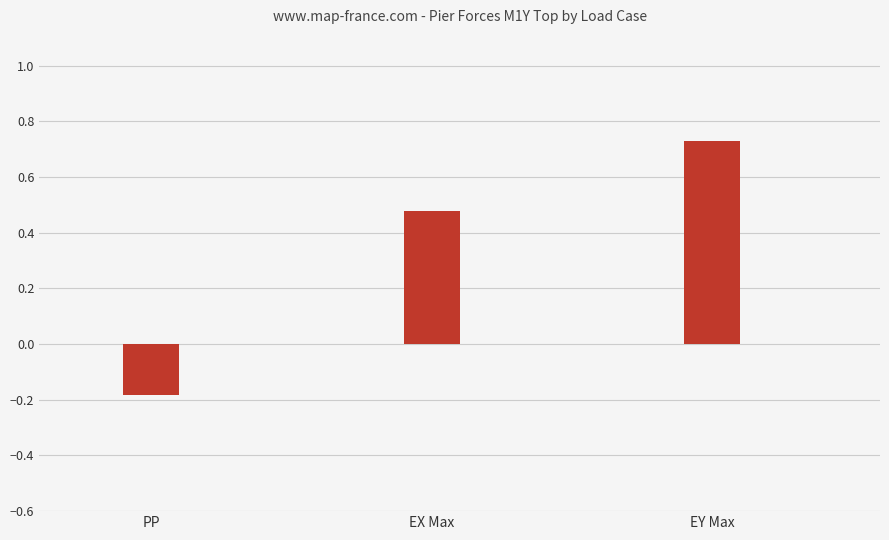

List the labels in order of value, largest first.

EY Max, EX Max, PP